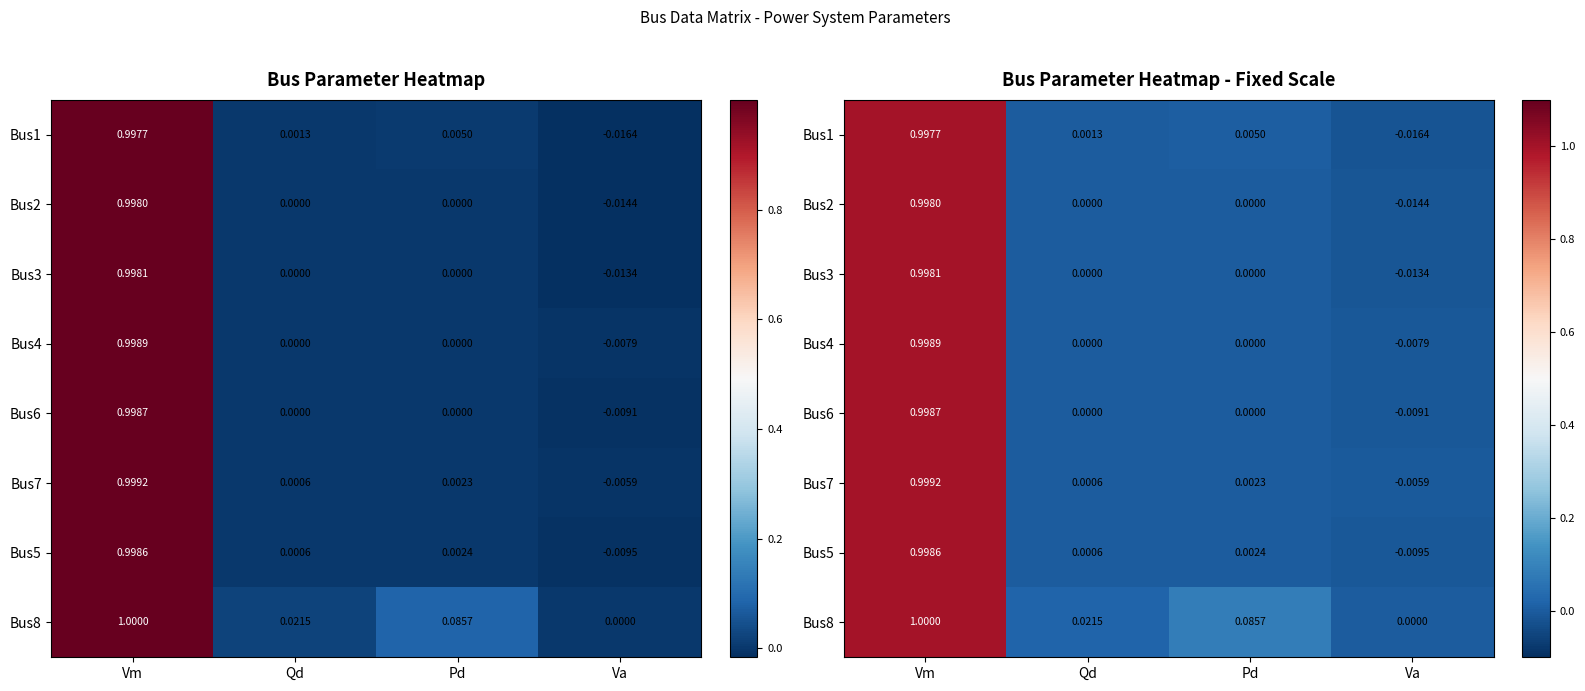

What is the greatest value displayed?

1.0